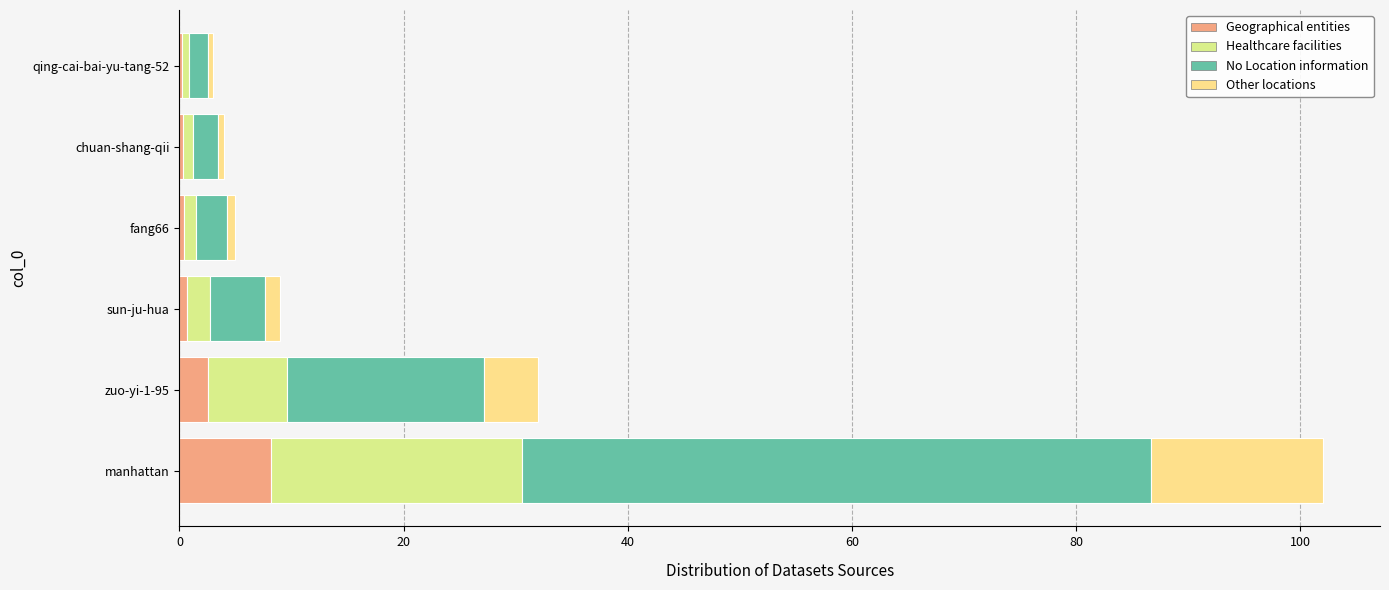

True or false: the data shows 3 at qing-cai-bai-yu-tang-52.

True